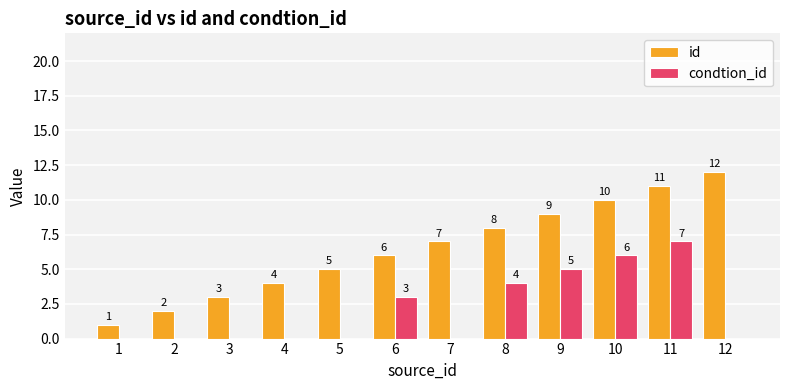

The value of id at 2 is 2. True or false?

True